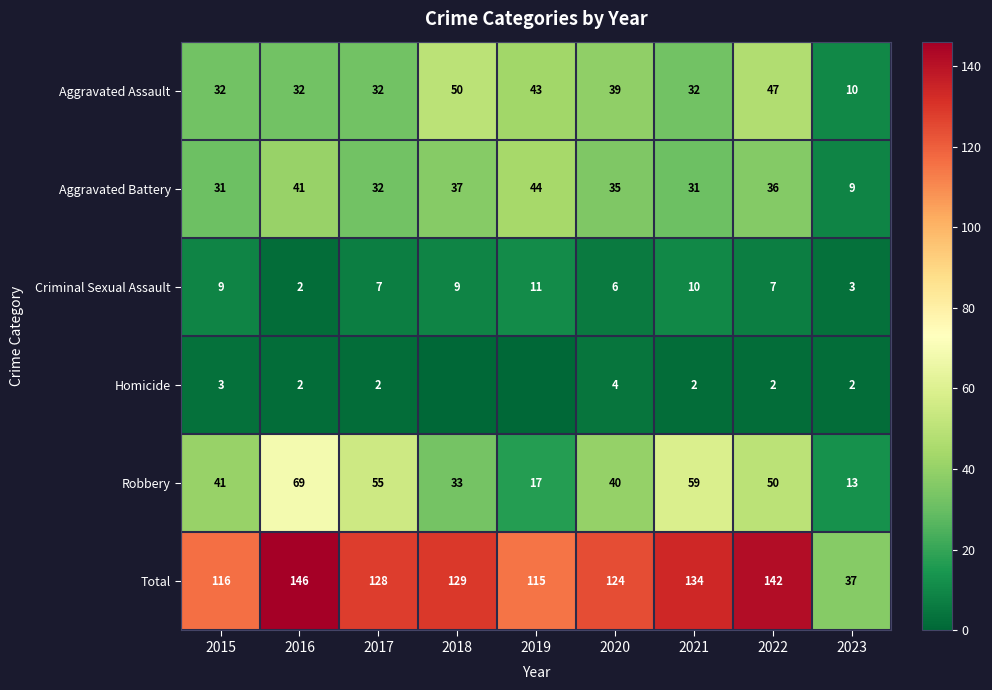

What is the sum of the Robbery values at 2022 and 2019?

67